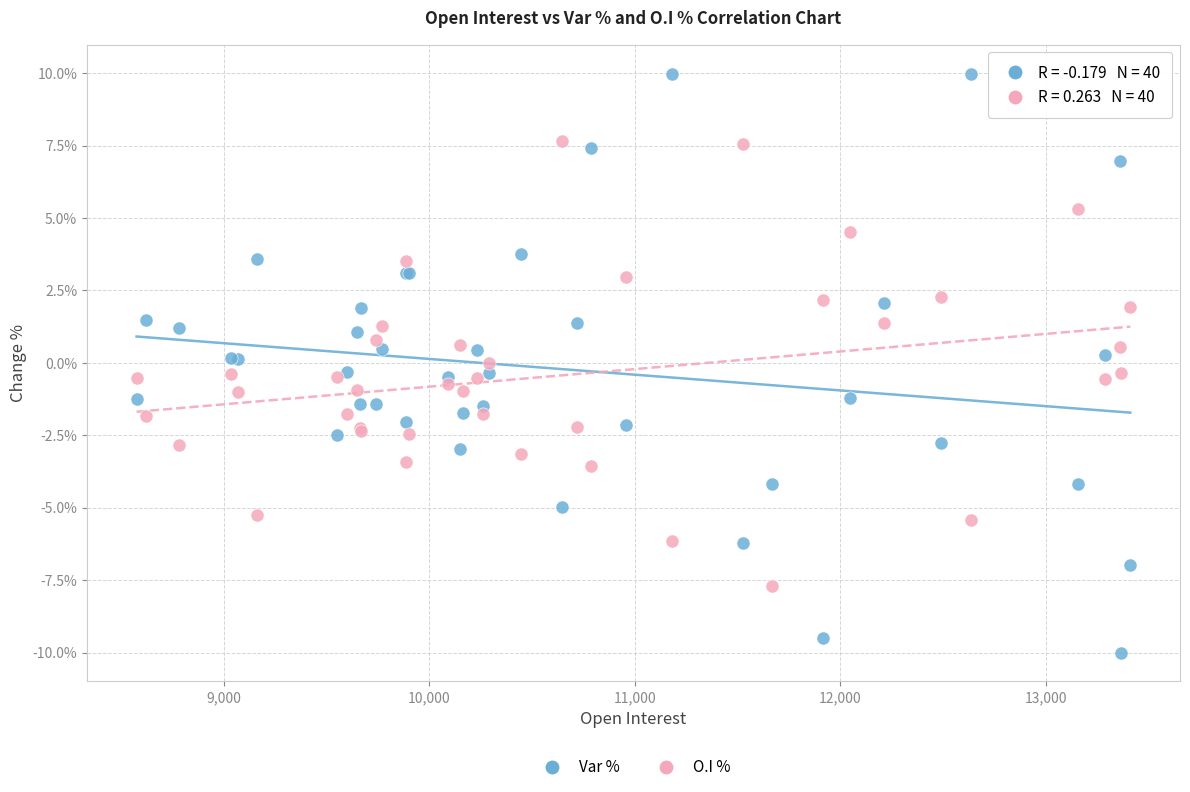

Which series reaches the minimum Y coordinate?

Var %